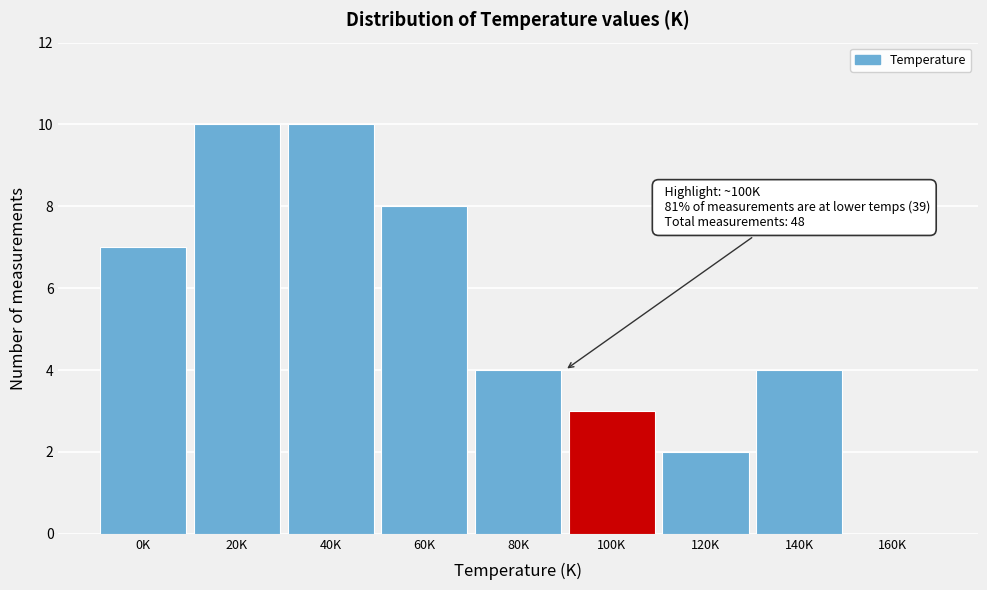

Reading left to right, list all the values displayed in this chart.

0K=7	20K=10	40K=10	60K=8	80K=4	100K=3	120K=2	140K=4	160K=0